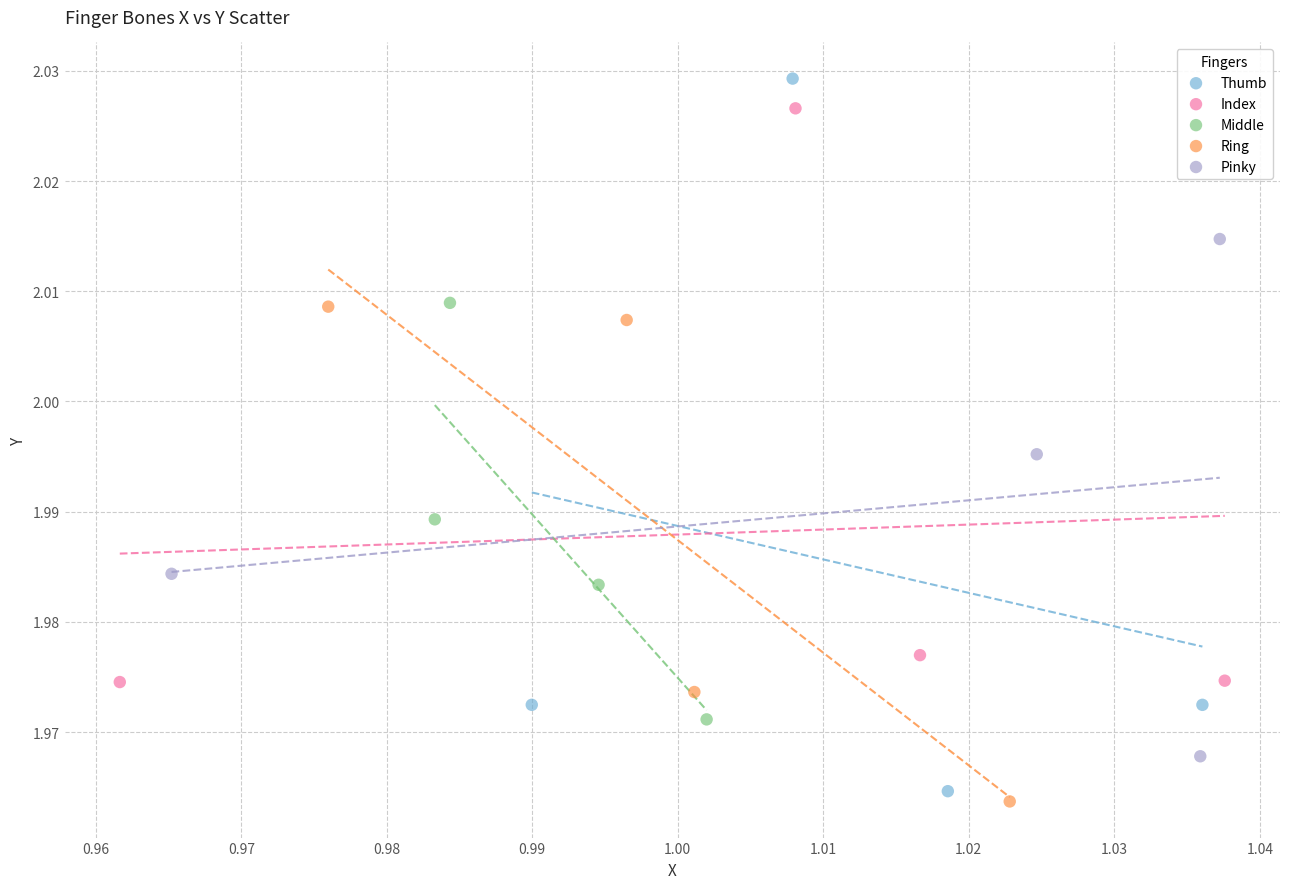

Which series has the largest Y range (max minus min)?

Thumb